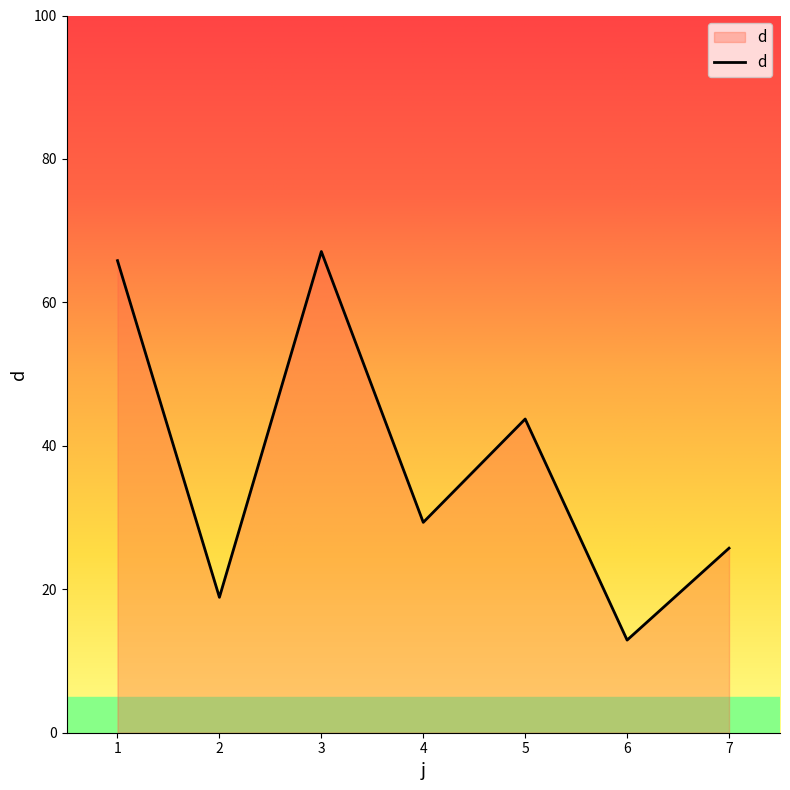

True or false: the data shows 67.1 at 3.

True